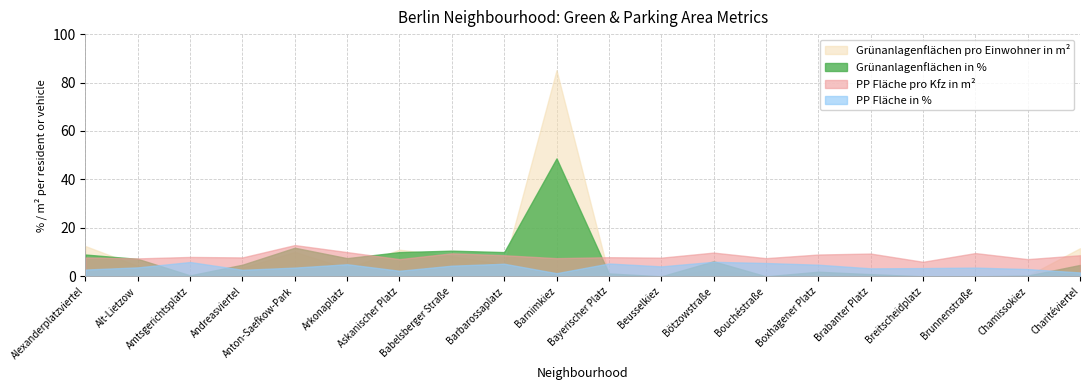

Reading left to right, extract all data points from this chart.

PP Fläche in %: 2.8	3.7	5.9	2.7	3.6	5.0	2.3	4.4	5.2	1.3	5.3	4.1	6.0	5.5	4.8	3.3	3.4	3.6	3.0	1.6
PP Fläche pro Kfz in m²: 7.8	7.4	8.0	7.8	12.9	10.0	7.1	9.5	8.7	7.5	7.9	7.7	9.8	7.5	9.0	9.4	6.0	9.6	7.1	8.7
Grünanlagenflächen in %: 9.0	7.2	0.4	4.8	11.8	7.5	10.0	10.6	10.0	48.7	1.2	0.0	6.2	0.0	1.9	0.9	0.0	0.0	0.3	4.7
Grünanlagenflächen pro Einwohner in m²: 12.5	4.3	0.2	3.5	10.1	3.3	11.0	8.3	4.9	85.1	0.6	0.0	2.8	0.0	0.7	0.8	0.0	0.0	0.2	11.6